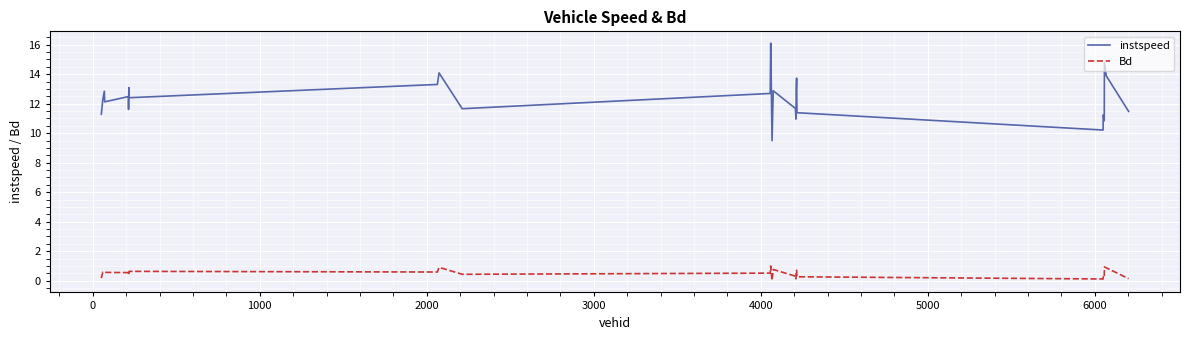

Which series has the widest spread of values?

instspeed